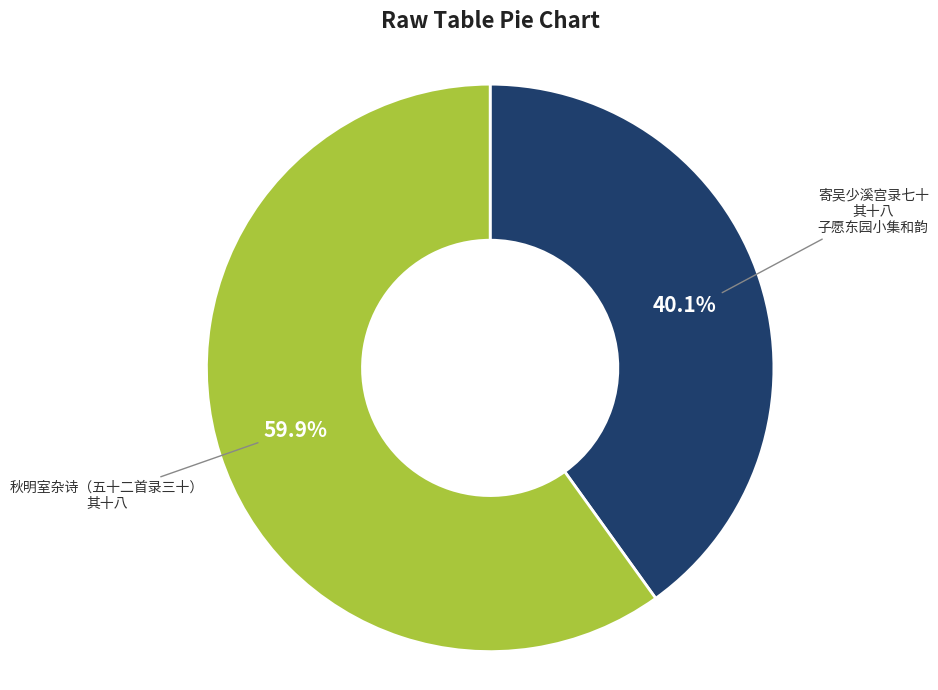

What percentage is the 寄吴少溪宫录七十 其十八 子愿东园小集和韵 slice, to the nearest percent?

40%